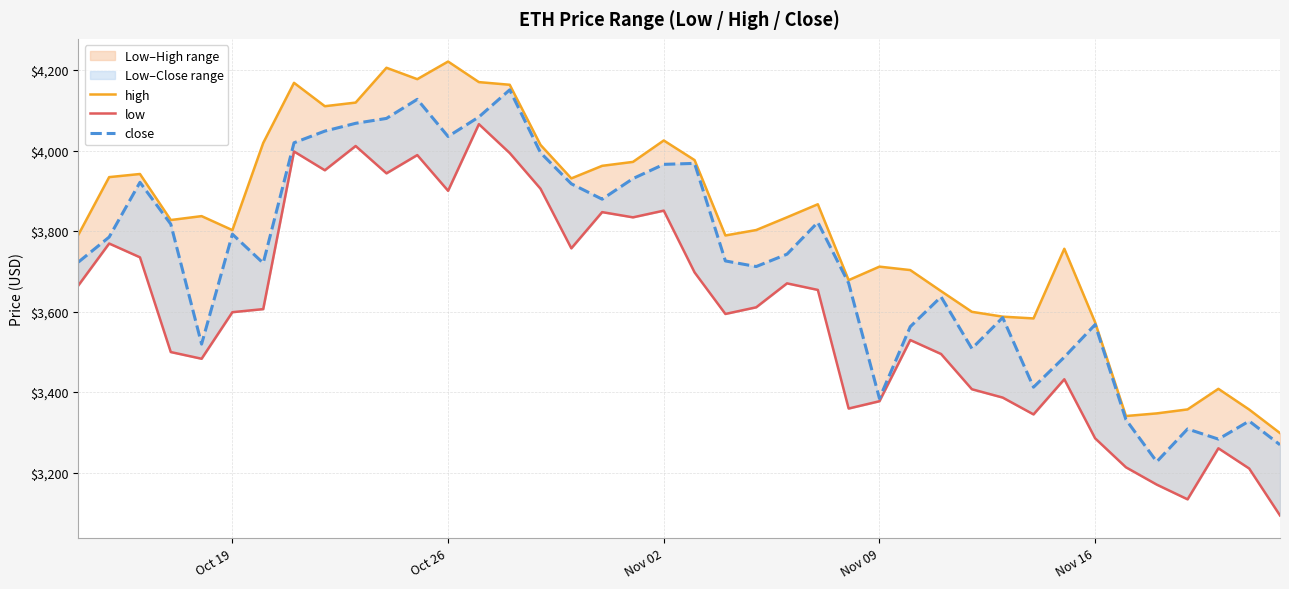

The low series shows 6198.1 at 18. True or false?

False